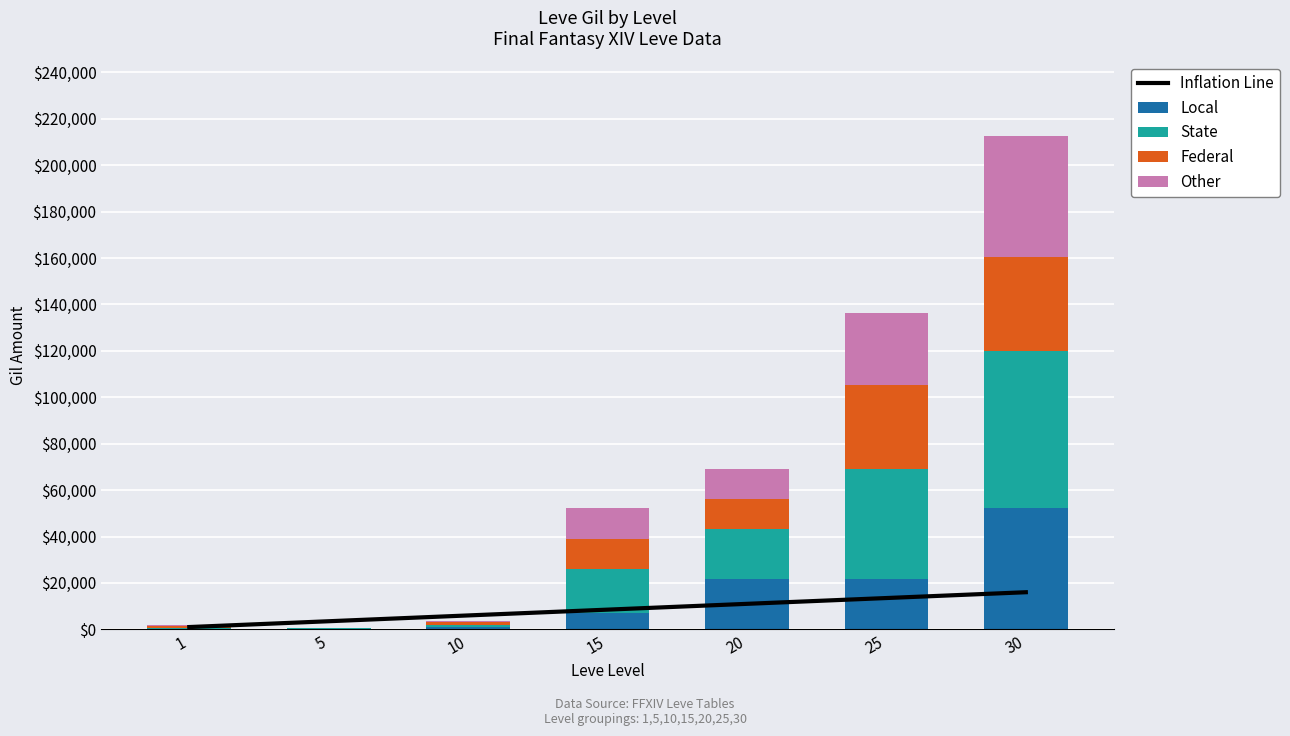

At which category is the sum across all series the highest?

30